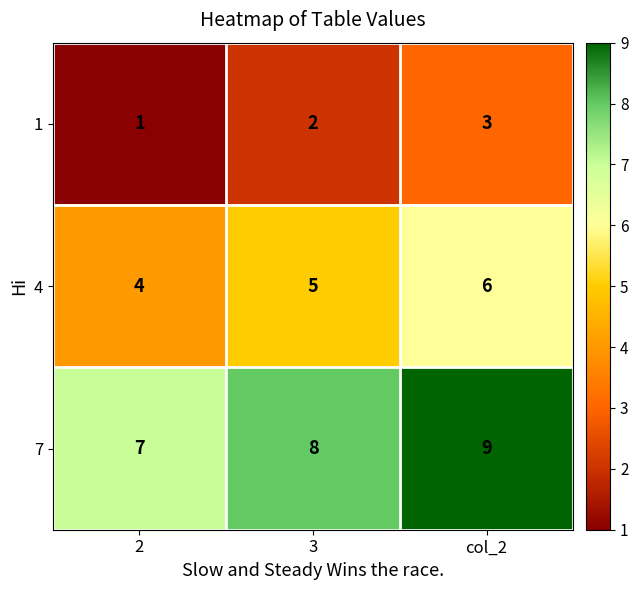

The value of 4 at 2 is 1. True or false?

False